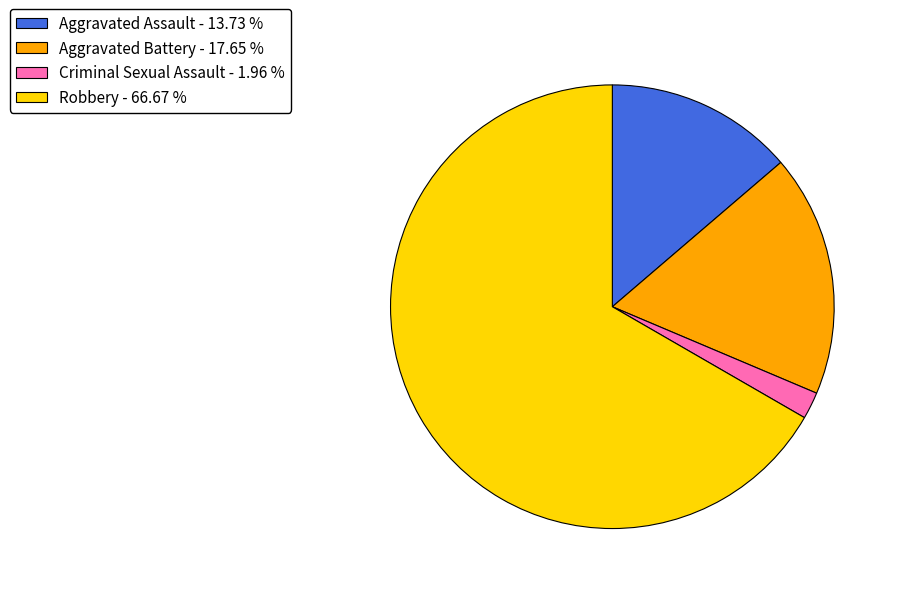

Between Aggravated Battery and Criminal Sexual Assault, which is larger?

Aggravated Battery